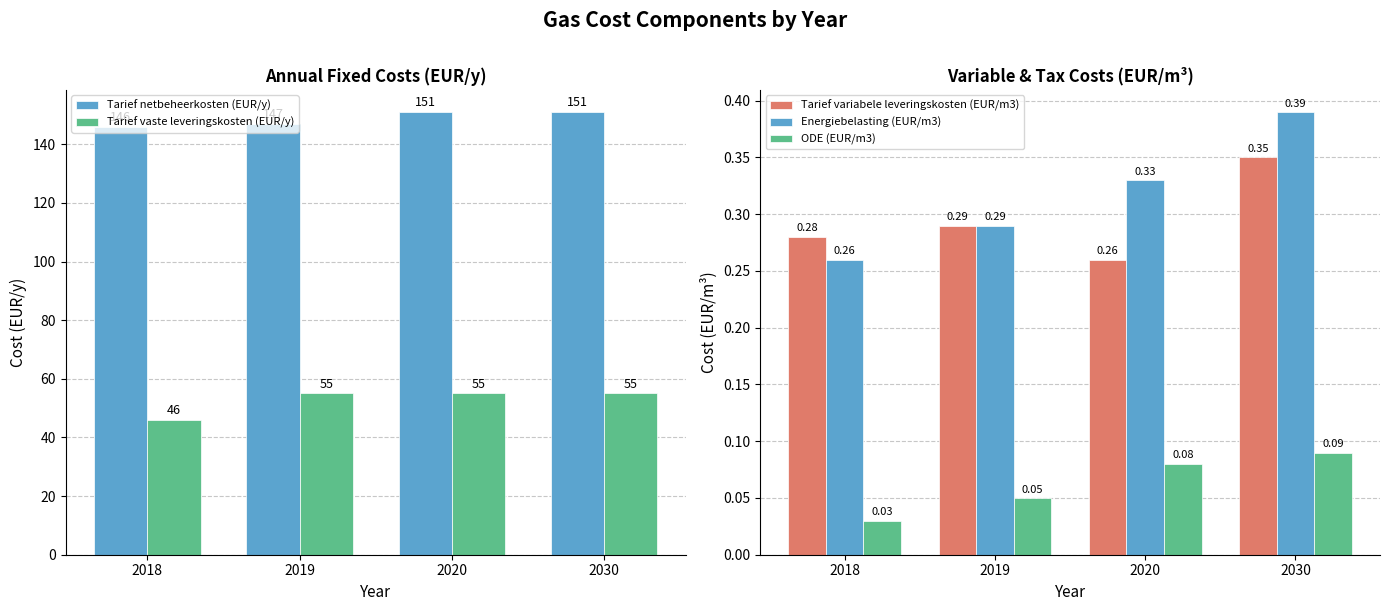

What is the average value of the Energiebelasting (EUR/m3) series?

0.3